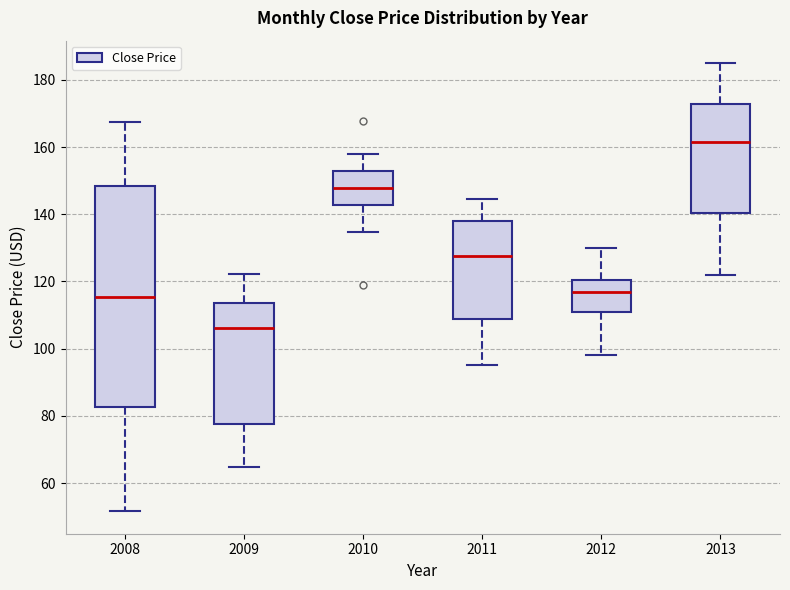

Reading left to right, read every box against the y-axis: the position of its median line, the range the box covers, and the ends of its whiskers. The values are not printed on the chart, so give them approximately, as read against the axis.

2008: median 116, box 82 to 148, whiskers 52 to 168
2009: median 106, box 78 to 114, whiskers 64 to 122
2010: median 148, box 142 to 152, whiskers 134 to 158
2011: median 128, box 108 to 138, whiskers 96 to 144
2012: median 118, box 112 to 120, whiskers 98 to 130
2013: median 162, box 140 to 172, whiskers 122 to 186